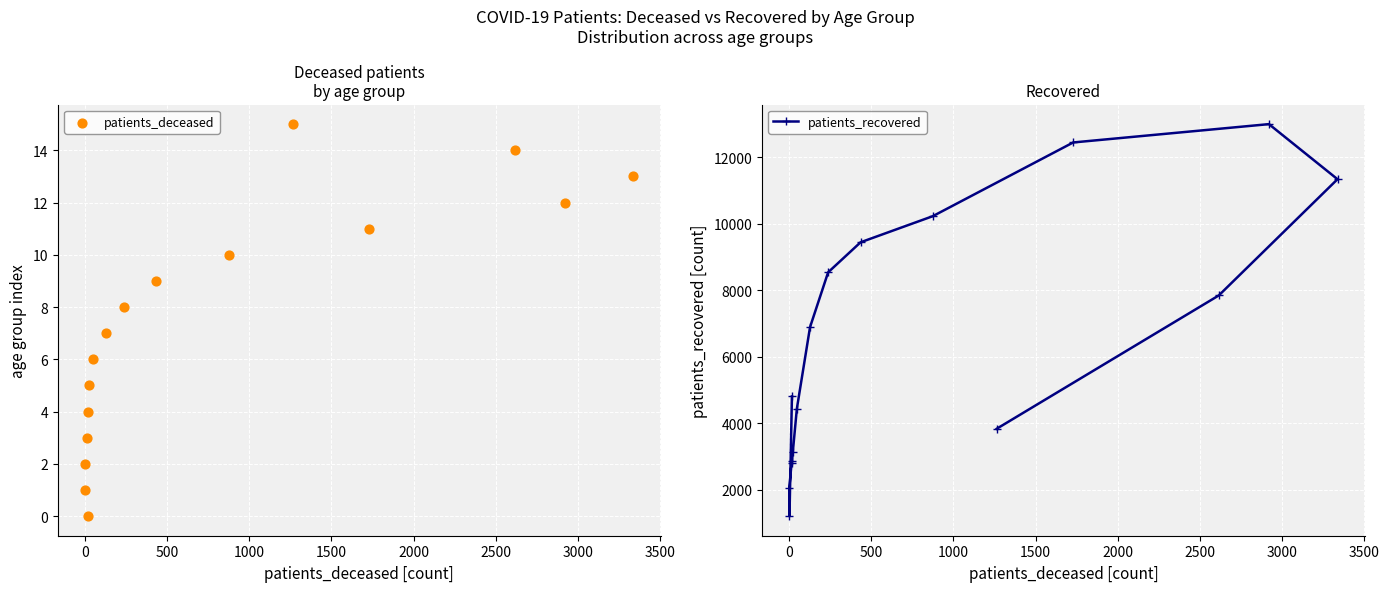

Is the value of patients_deceased at 14 greater than the value of patients_recovered at 4000?

No